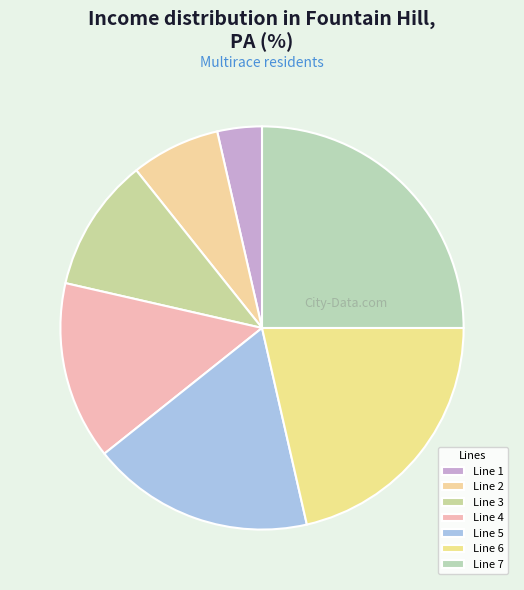

True or false: Line 4 accounts for 19% of the total.

False